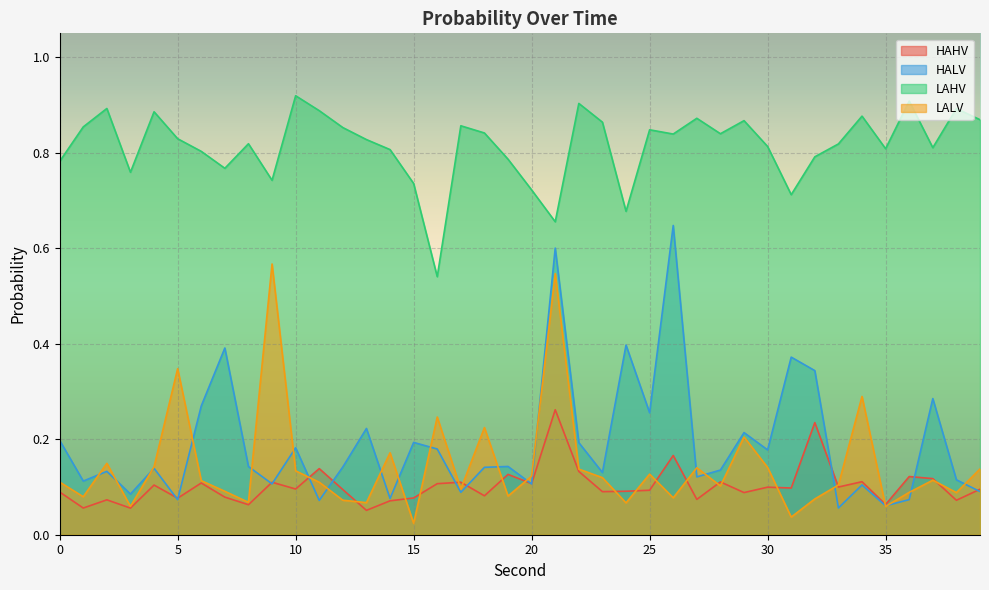

How many lines are shown in the chart?

4